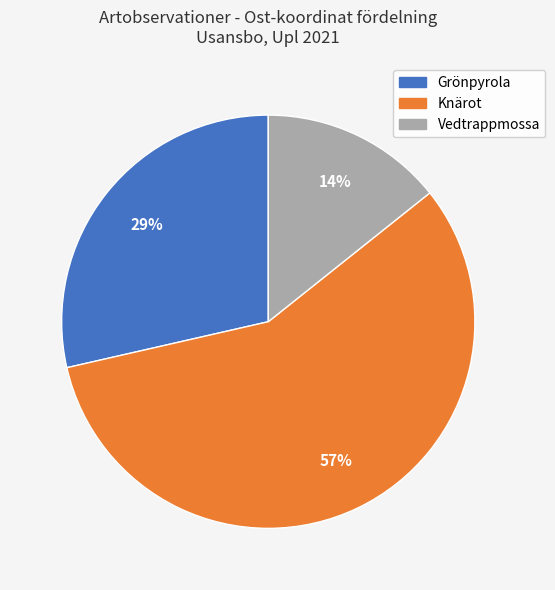

To the nearest percent, what is the average slice percentage?

33%